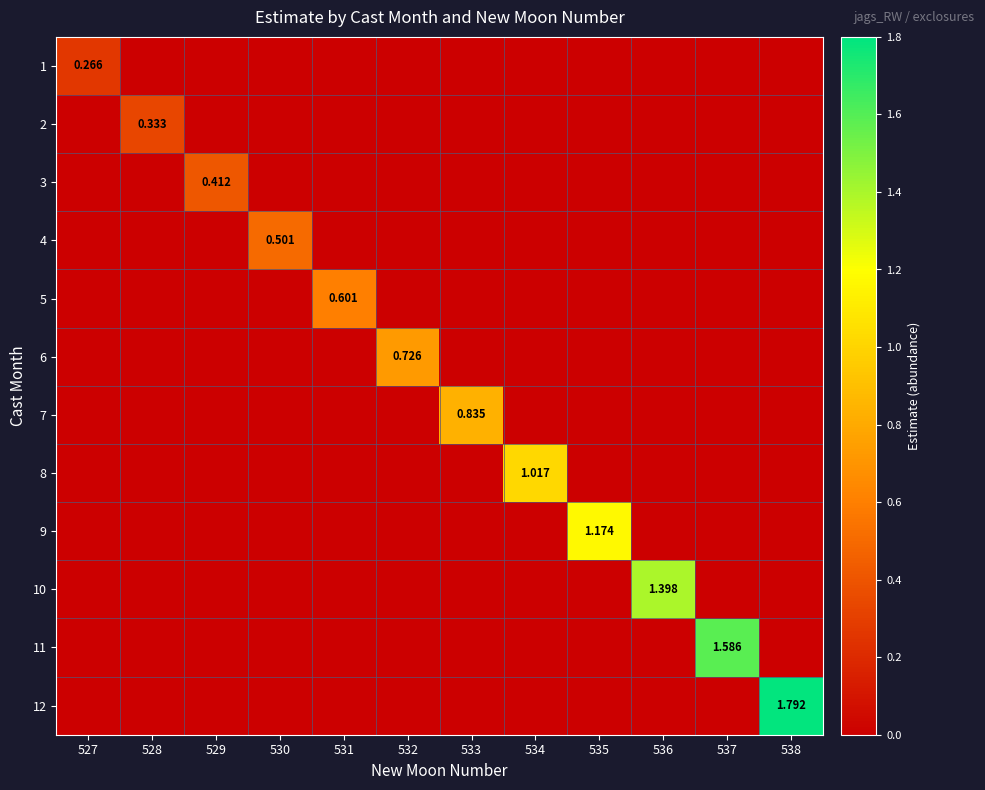

At which category does the chart reach its peak across all series?

538